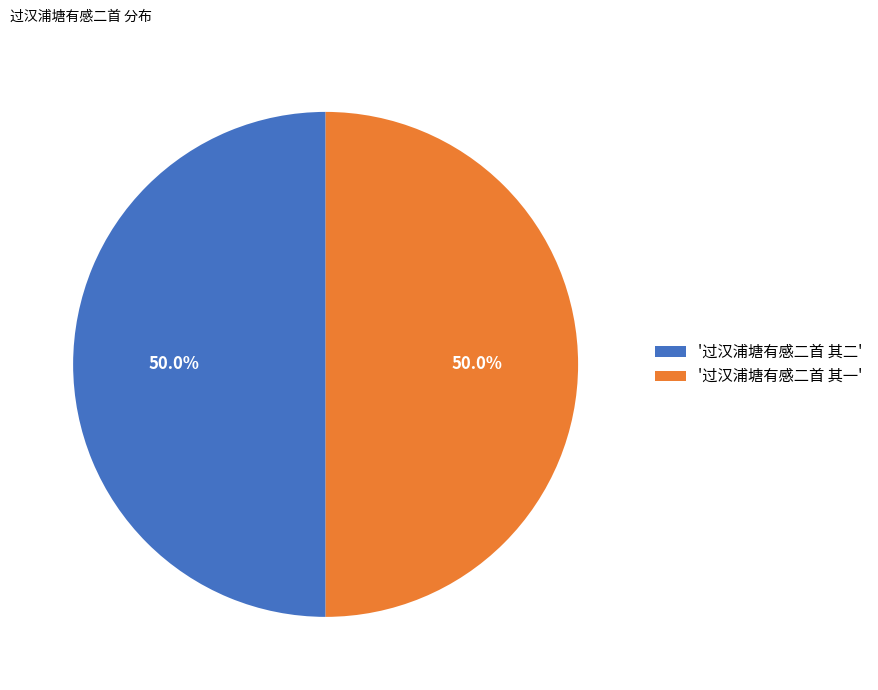

What is the ratio of the value at '过汉浦塘有感二首 其二' to the value at '过汉浦塘有感二首 其一'?

1.0